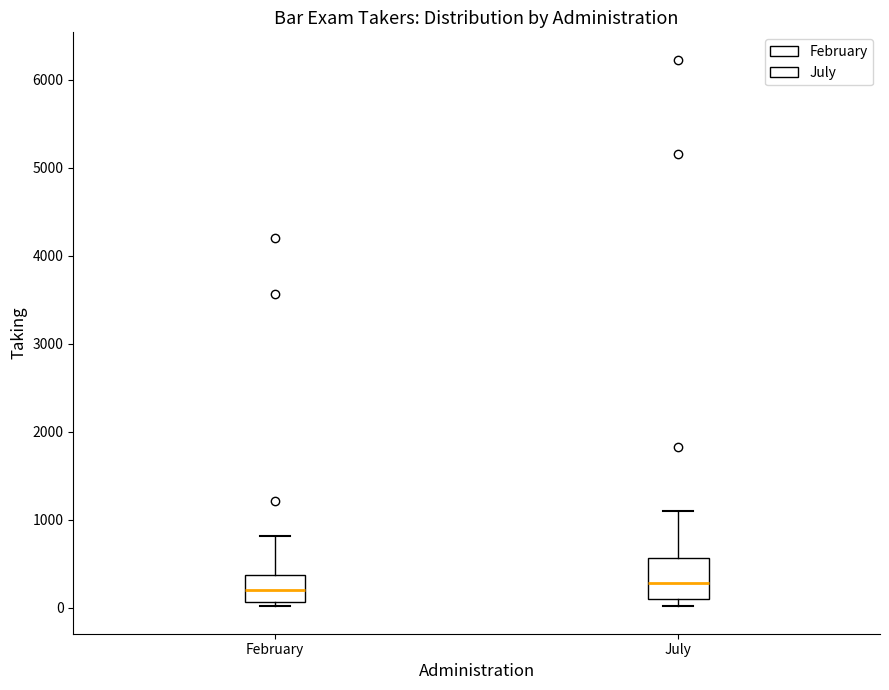

Where is the upper edge of the box for February on the y-axis? The values are not printed on the chart, so give them approximately, as read against the axis.

400